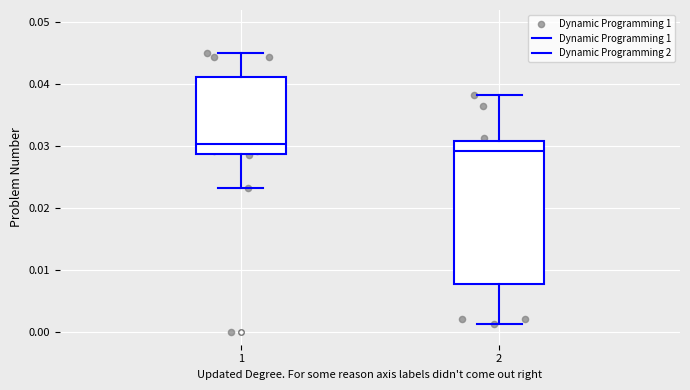

Reading left to right, transcribe this box plot: for each box, give where its median line is, the range the box spans, and where its two whiskers end, as read against the y-axis. The values are not printed on the chart, so give them approximately, as read against the axis.

1: median 0.030, box 0.029 to 0.041, whiskers 0.023 to 0.045
2: median 0.029, box 0.008 to 0.031, whiskers 0.001 to 0.038